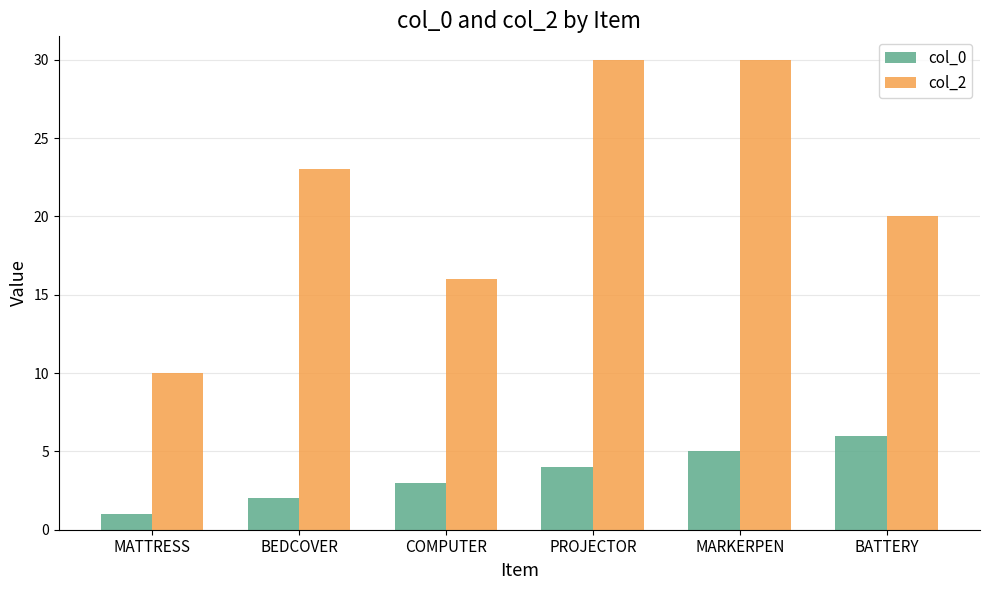

What is the label of the 6th bar from the right?

MATTRESS